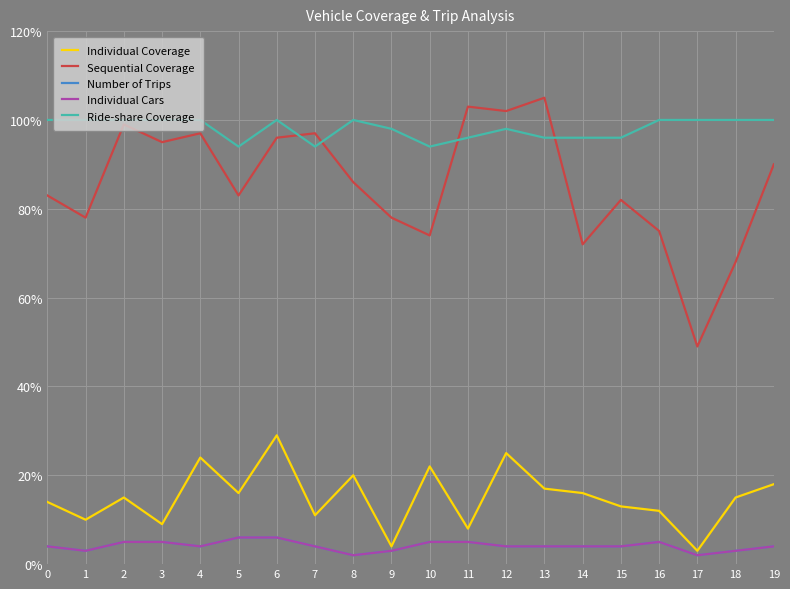

Does the chart display data point markers on the line(s)?

No